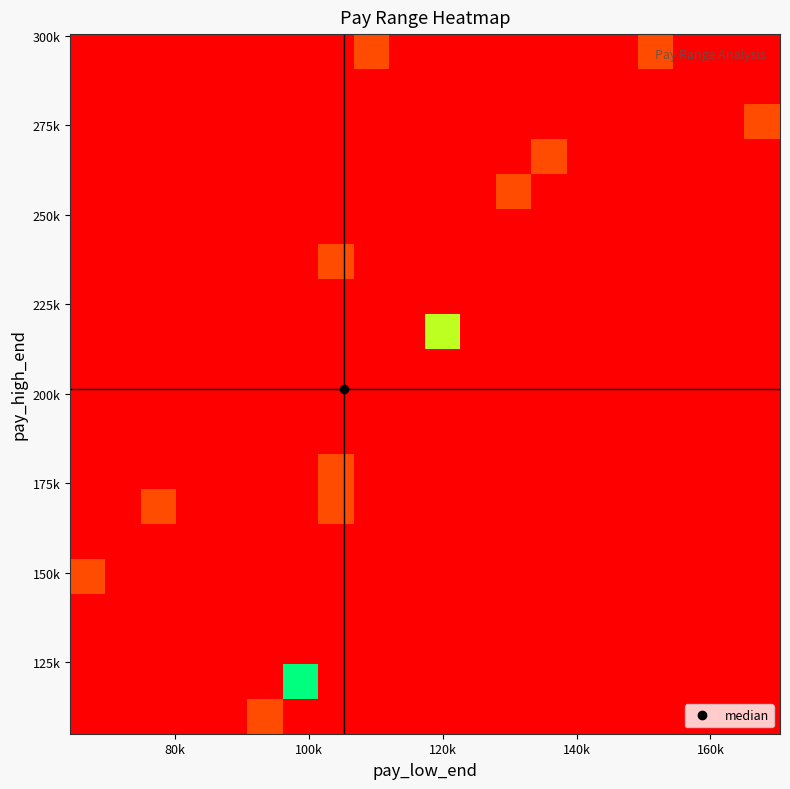

At how many categories does at least one series exceed 0?

11